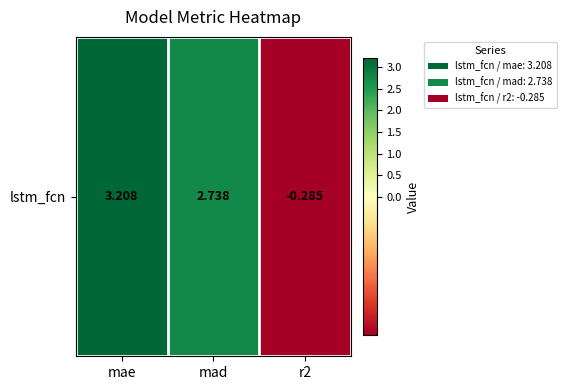

At which category does the chart reach its peak across all series?

mae